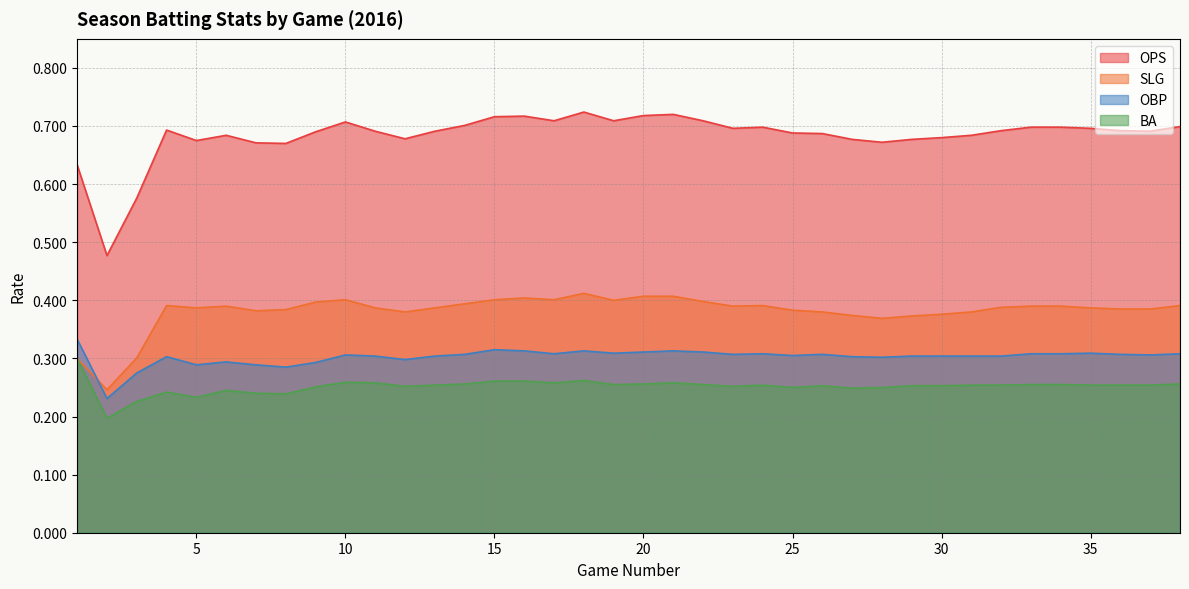

At which category is the sum across all series the highest?

18